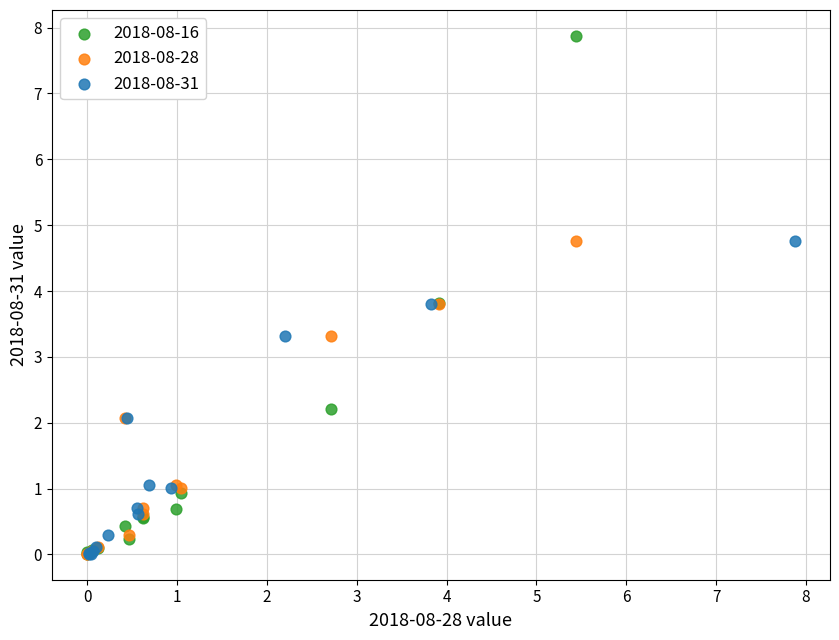

Which series has the largest Y range (max minus min)?

2018-08-16